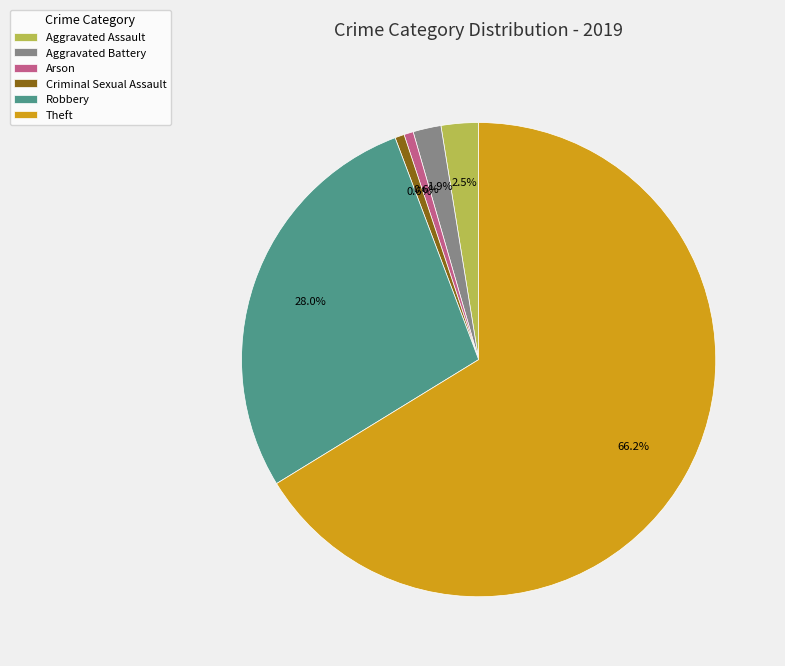

Approximately how many times larger is the value at Aggravated Battery compared to Aggravated Assault?

0.8